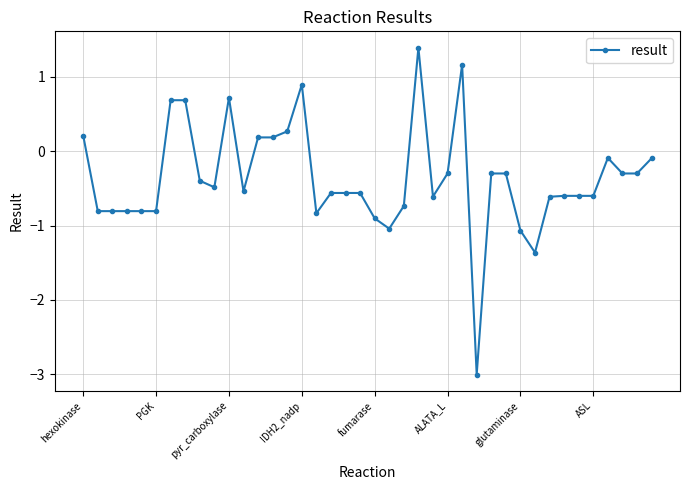

True or false: the data has more than 2 interior local peaks.

True